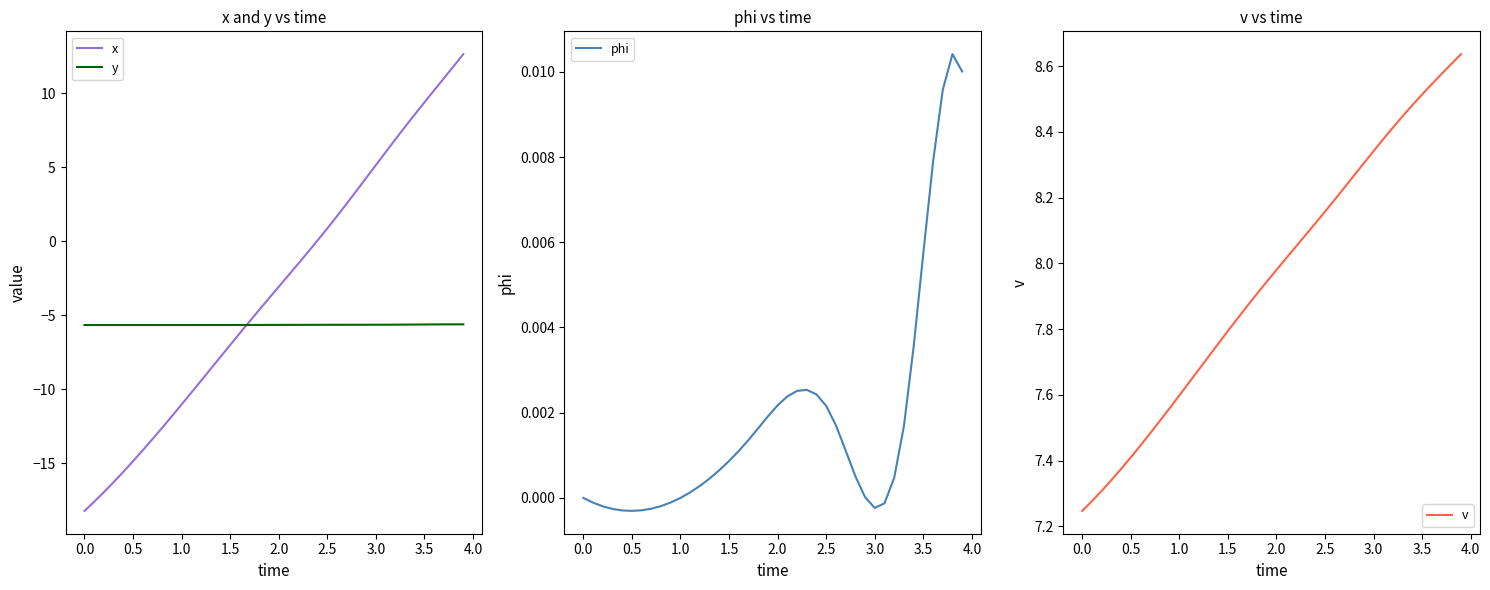

What is the average value of the v series?

8.0